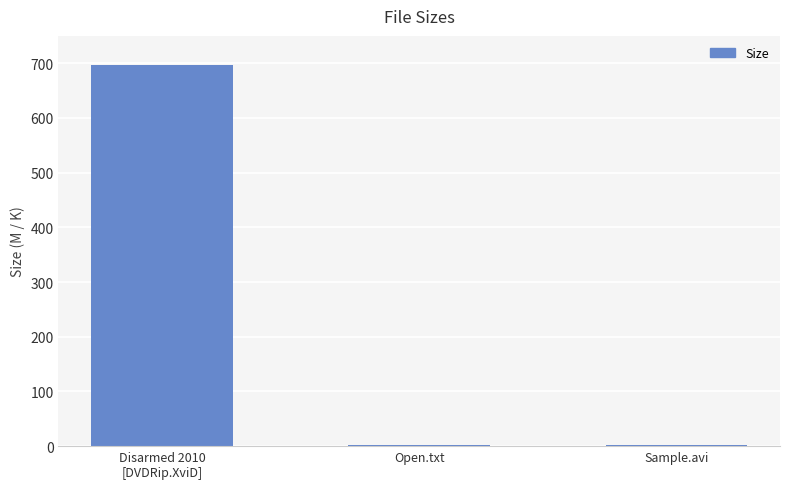

What is the maximum value shown in the chart?

697.0